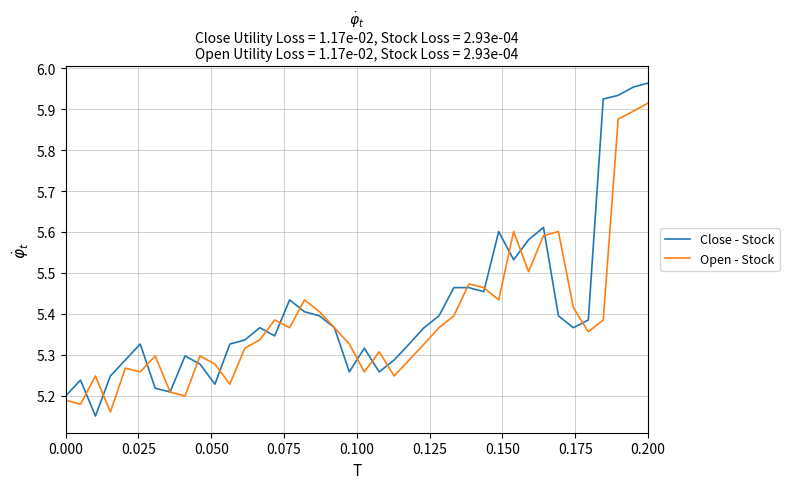

What is the difference between the maximum and minimum values in the Open - Stock series?

0.8